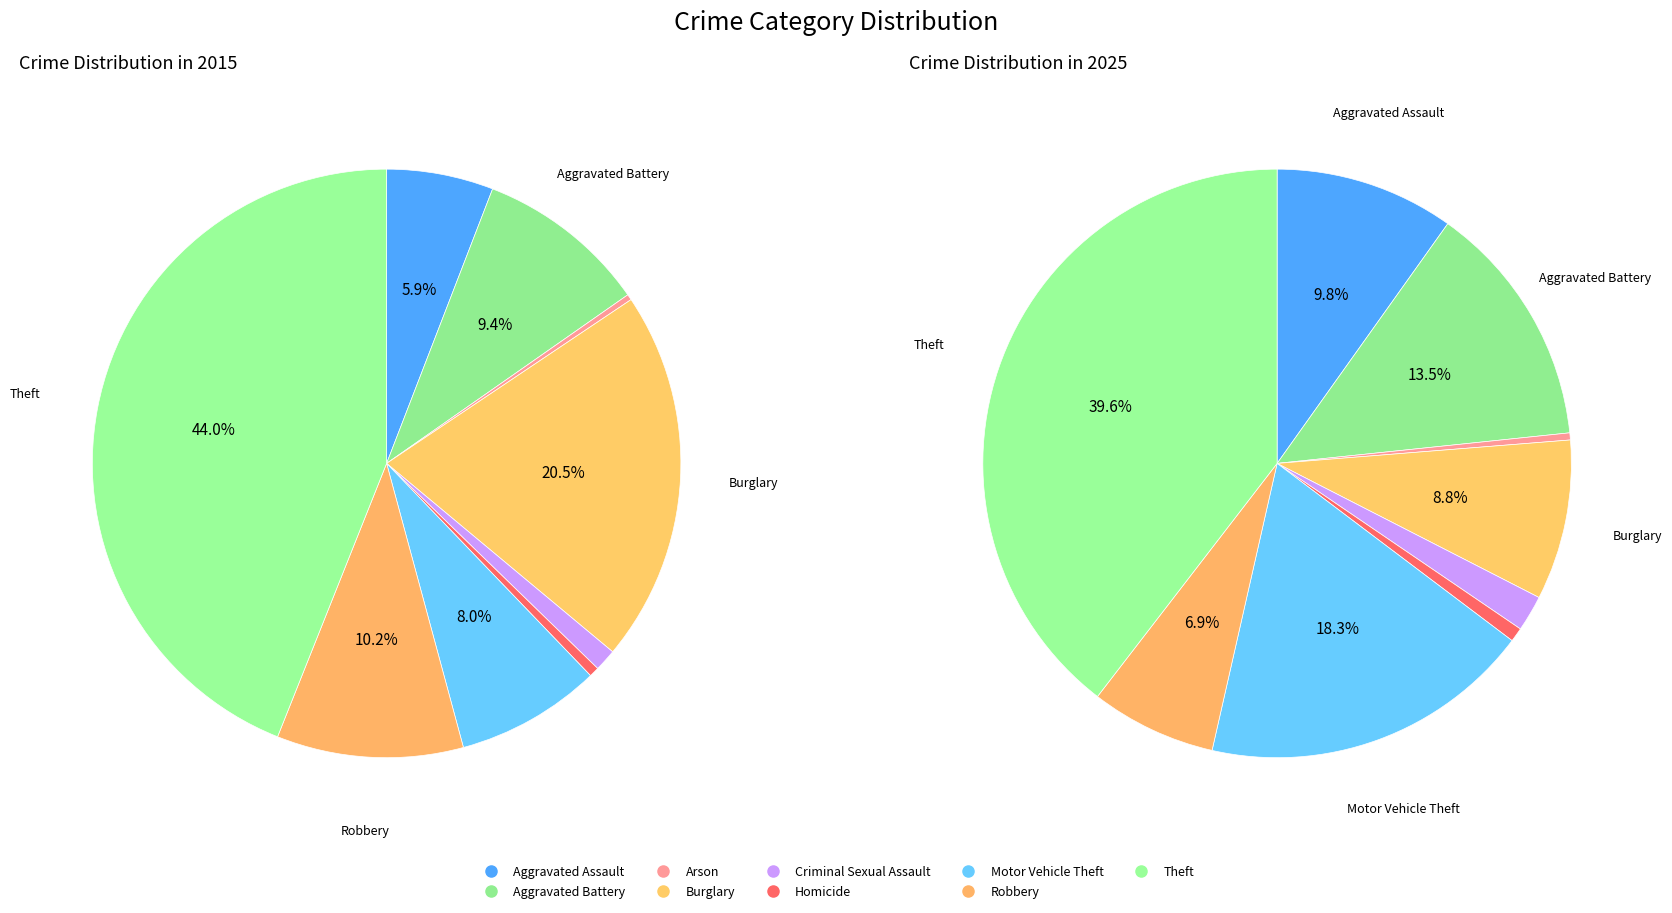

Which series has the largest range (max minus min)?

values_2015